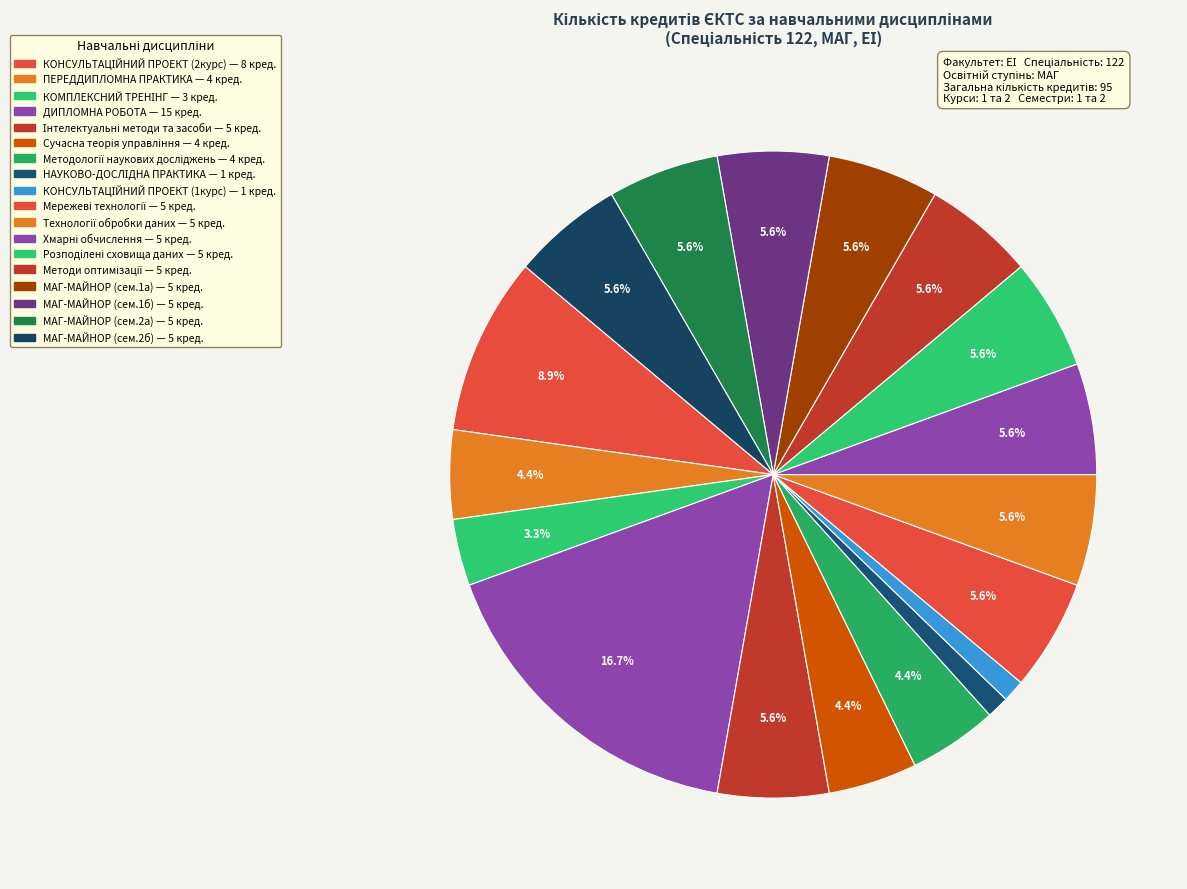

How many slices are in this pie chart?

18